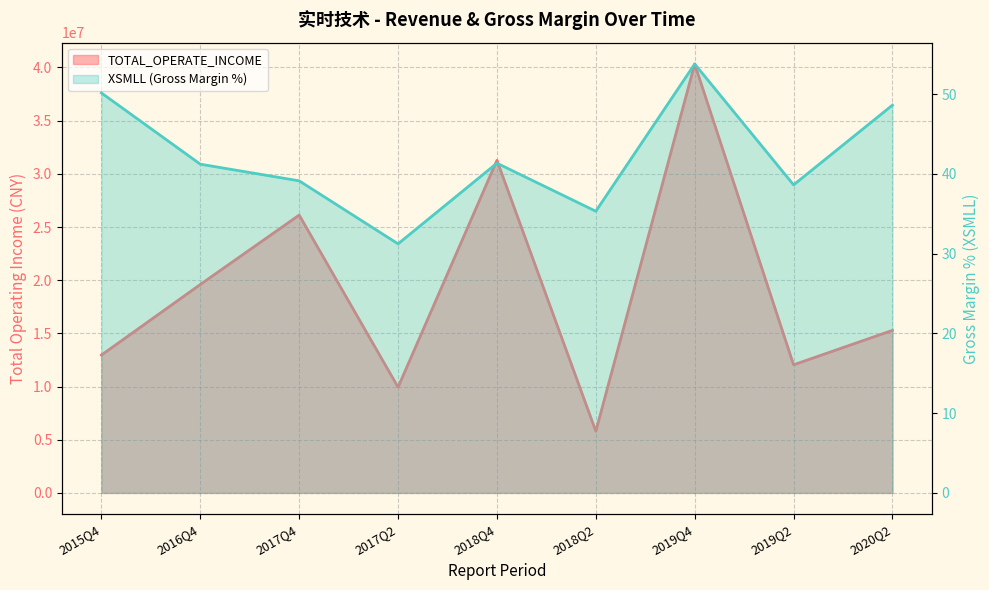

At which label is TOTAL_OPERATE_INCOME closest to 23063016?

2017Q4